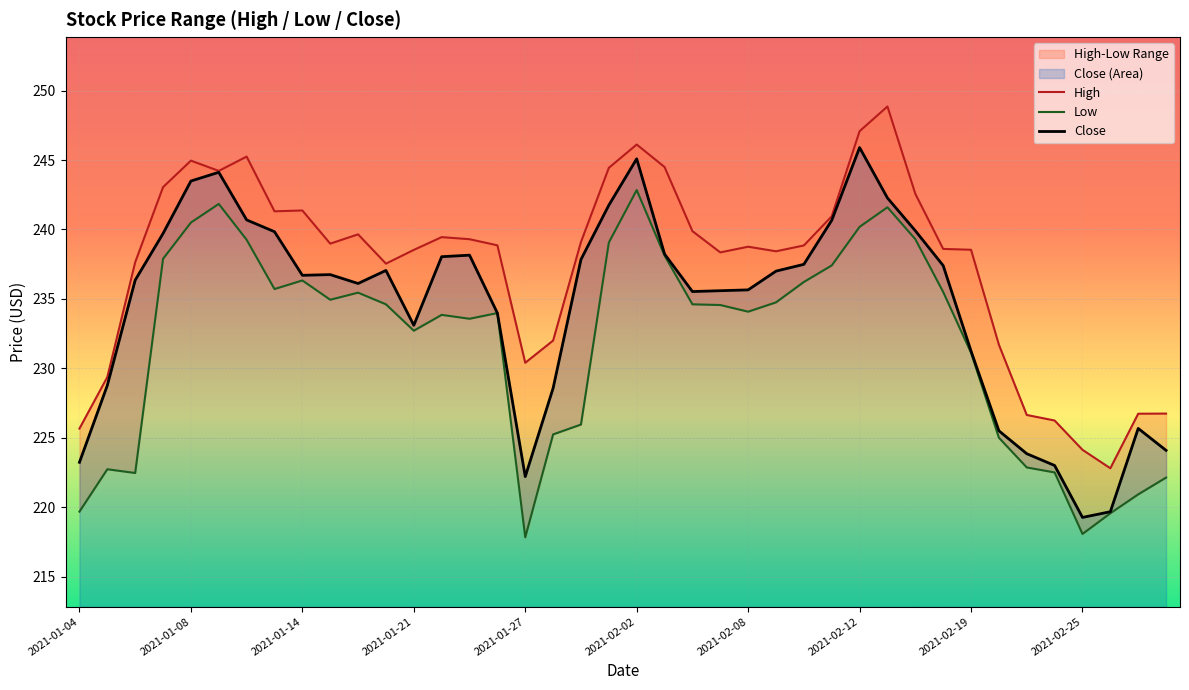

What is the difference between the second highest and second lowest values in the Close series?

25.4